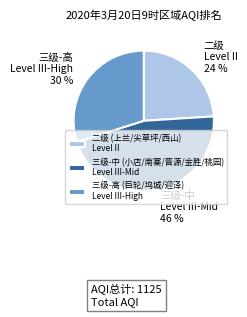

To the nearest percent, what is the difference between the largest and smallest slice percentages?

22%